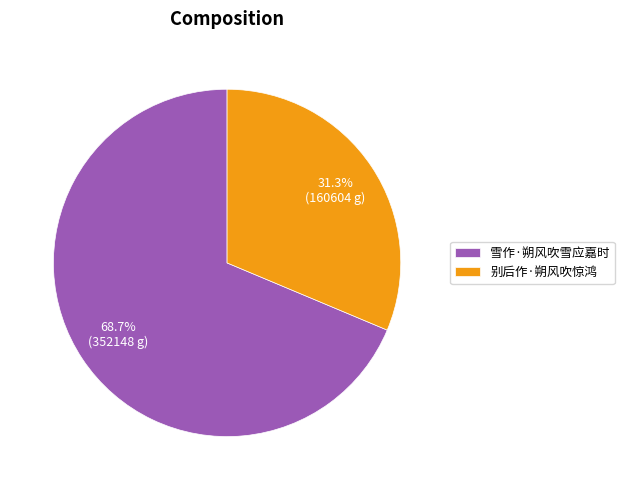

Which category has the biggest portion of the pie?

雪作·朔风吹雪应嘉时